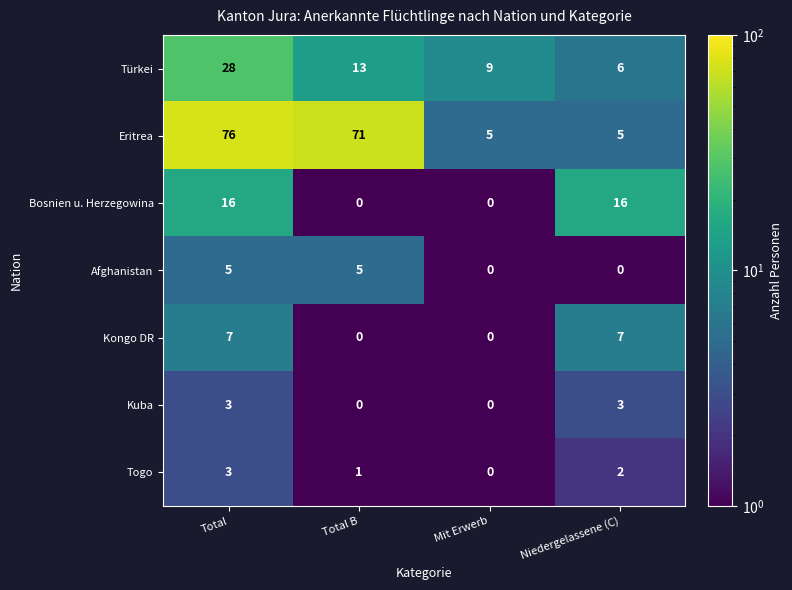

The Afghanistan series shows 0 at Mit Erwerb. True or false?

True